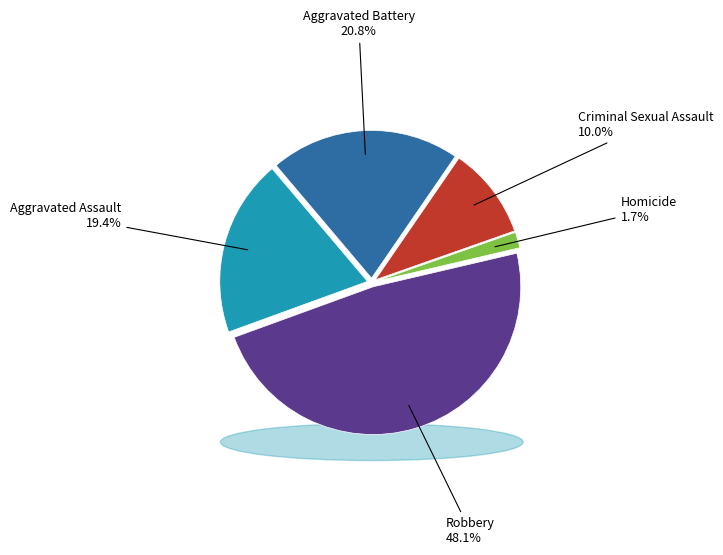

Which has a higher value, Criminal Sexual Assault or Aggravated Battery?

Aggravated Battery